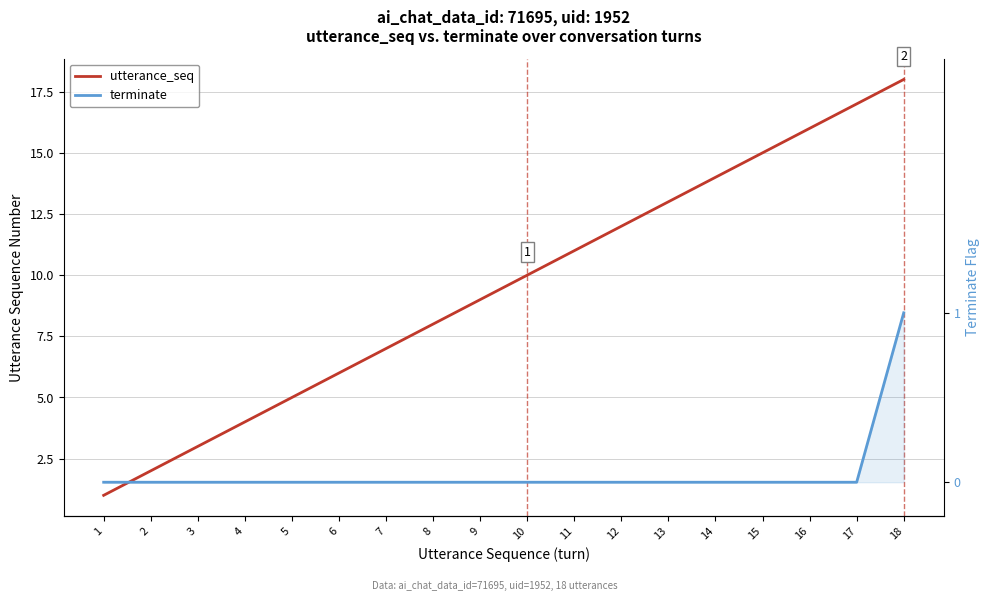

True or false: utterance_seq and terminate intersect in this chart.

False